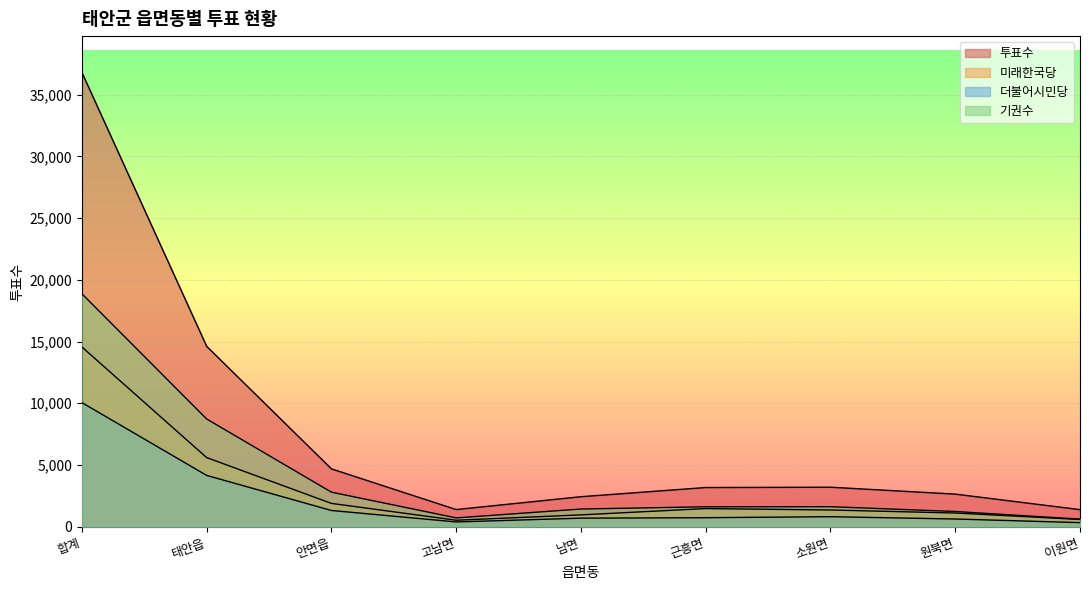

What are all the series names shown in the legend?

투표수, 미래한국당, 더불어시민당, 기권수